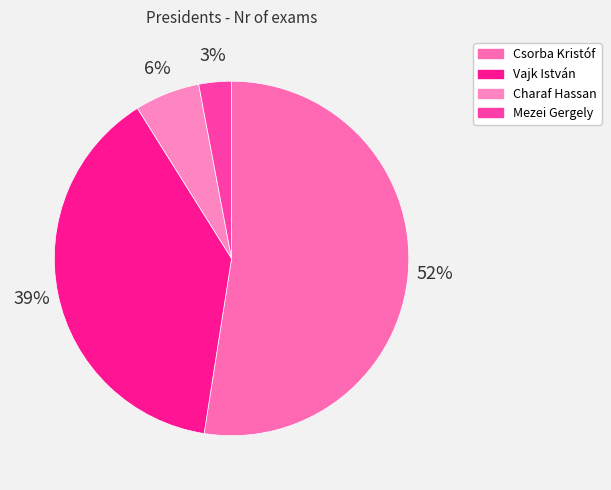

What percentage is the Charaf Hassan slice, to the nearest percent?

6%